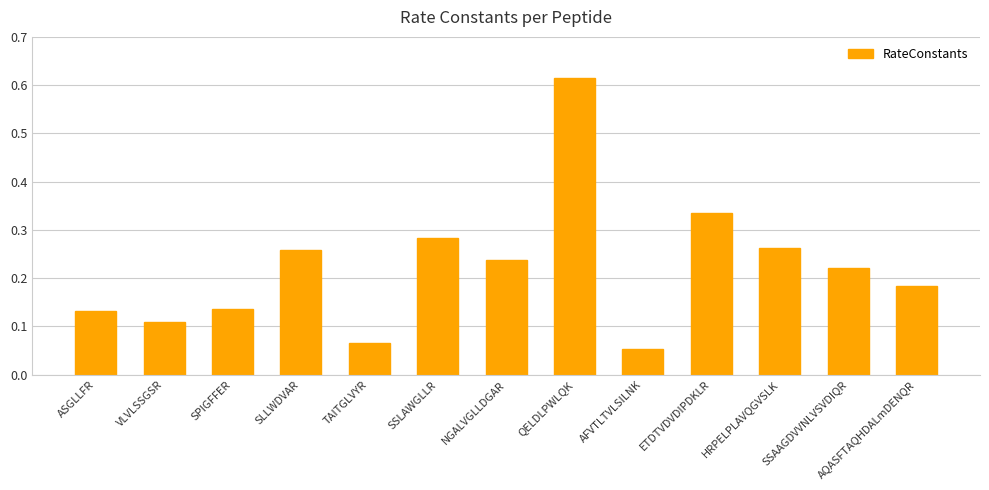

Between ASGLLFR and ETDTVDVDIPDKLR, which is larger?

ETDTVDVDIPDKLR